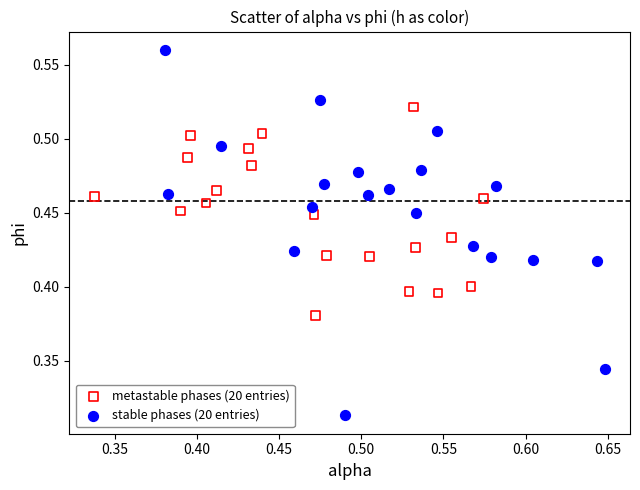

What are all the series names shown in the legend?

metastable phases (20 entries), stable phases (20 entries)